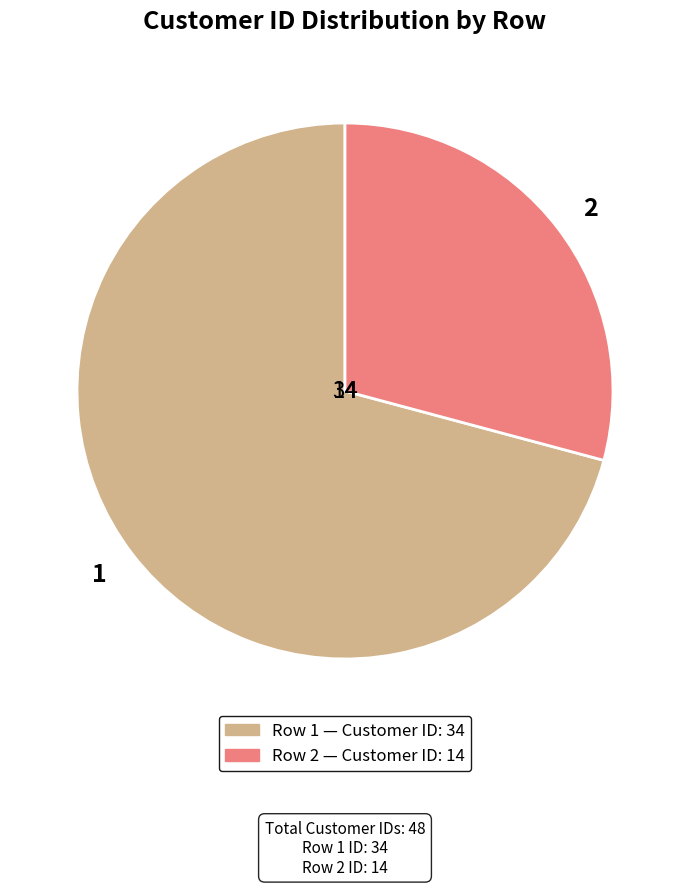

The 1 slice represents 71% of the pie. True or false?

True